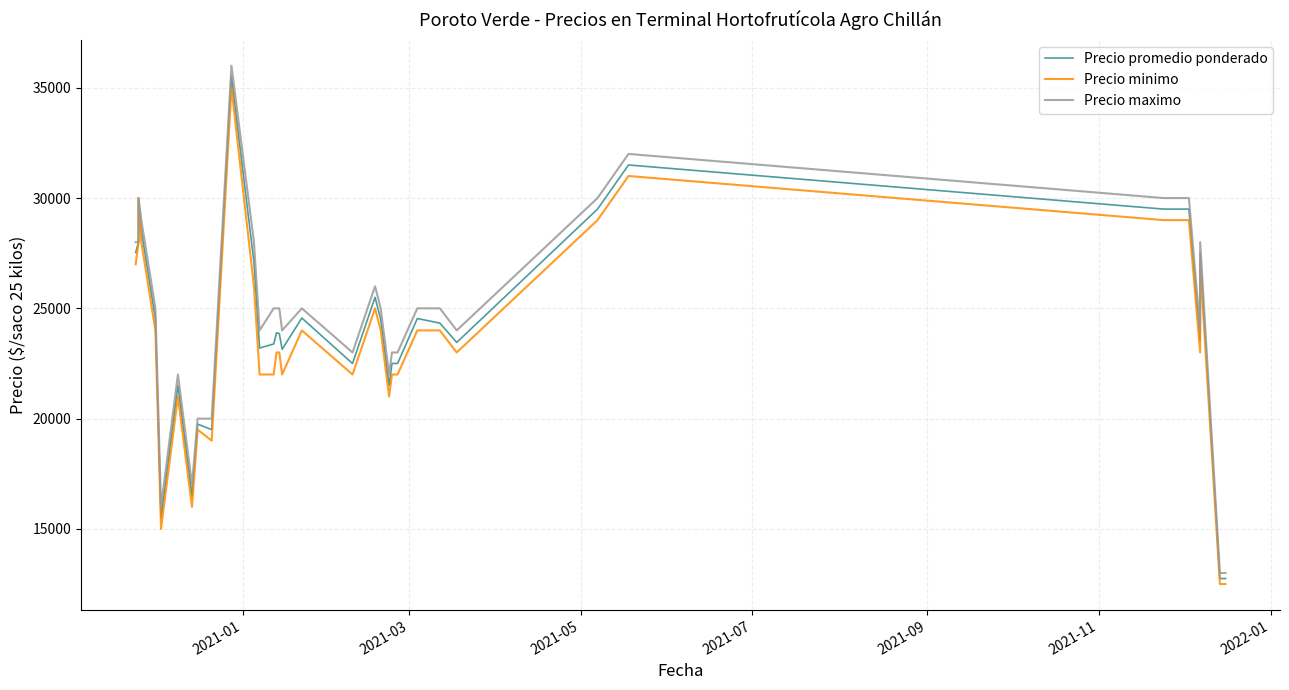

What is the value of the Precio maximo point at the 11th from the left?

20000